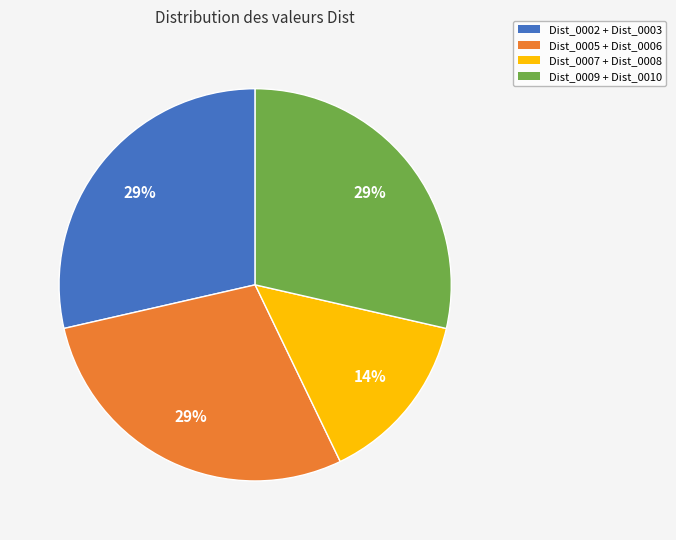

To the nearest percent, what percentage of the pie is Dist_0005 + Dist_0006?

29%